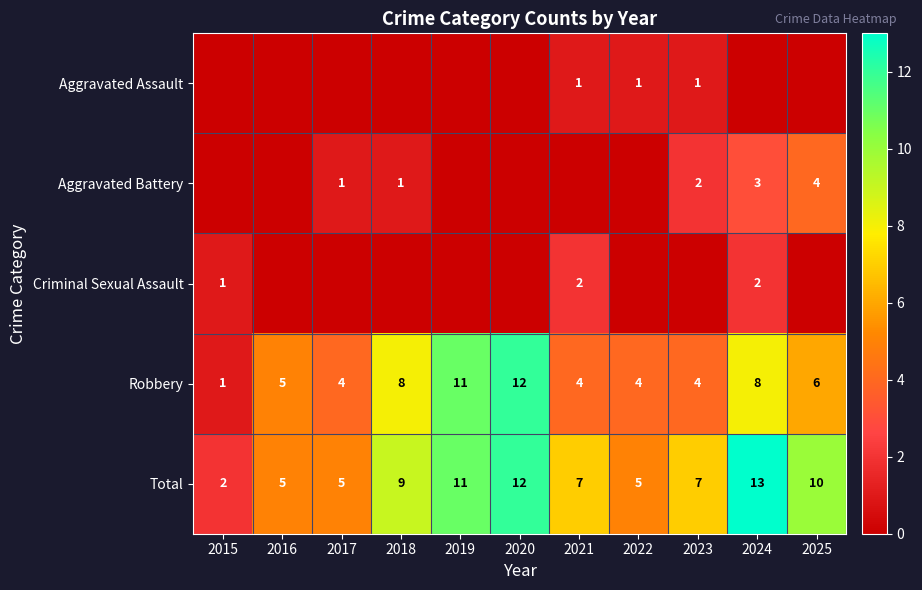

Which category has the lowest value in the Total series?

2015